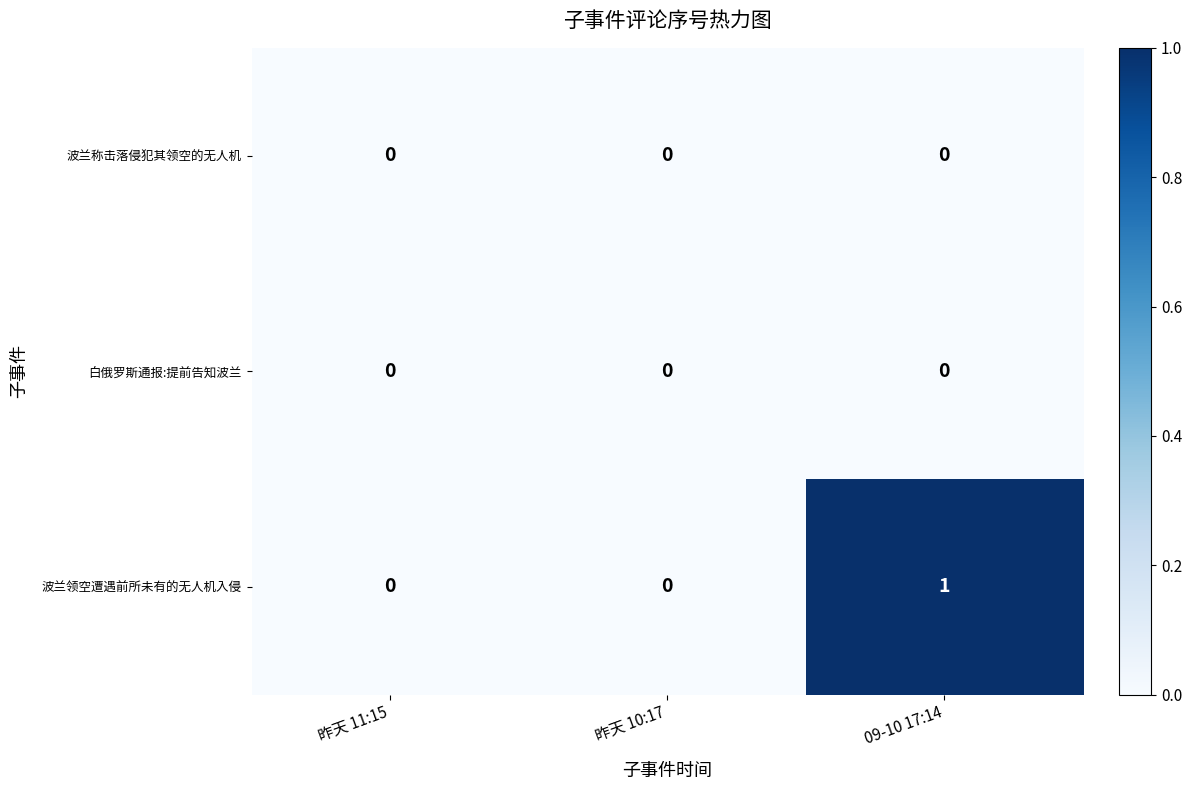

The value of 白俄罗斯通报:提前告知波兰 at 昨天 10:17 is 0. True or false?

True